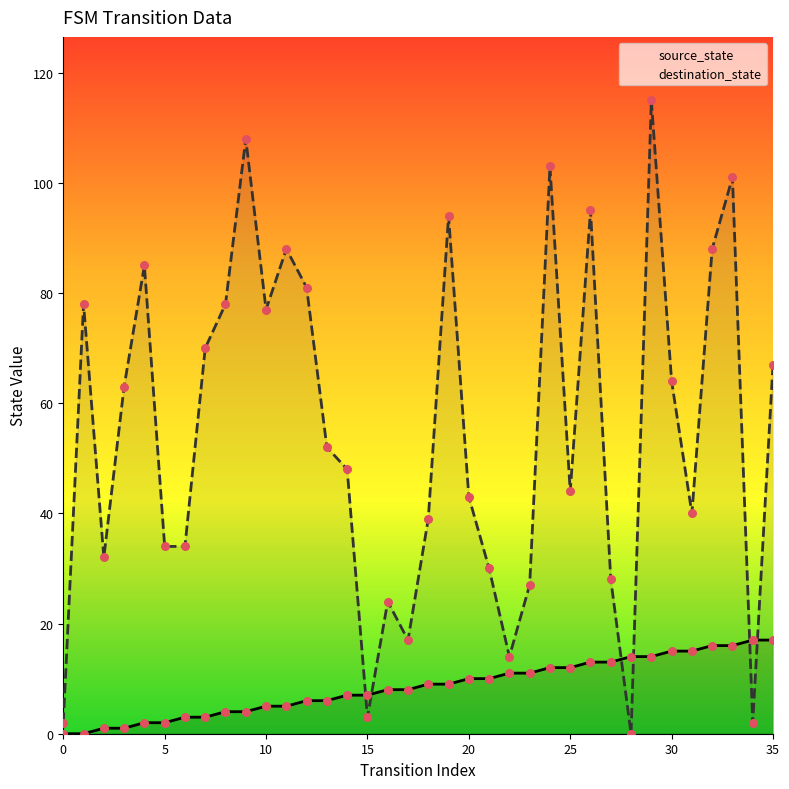

At which category is the sum across all series the highest?

29